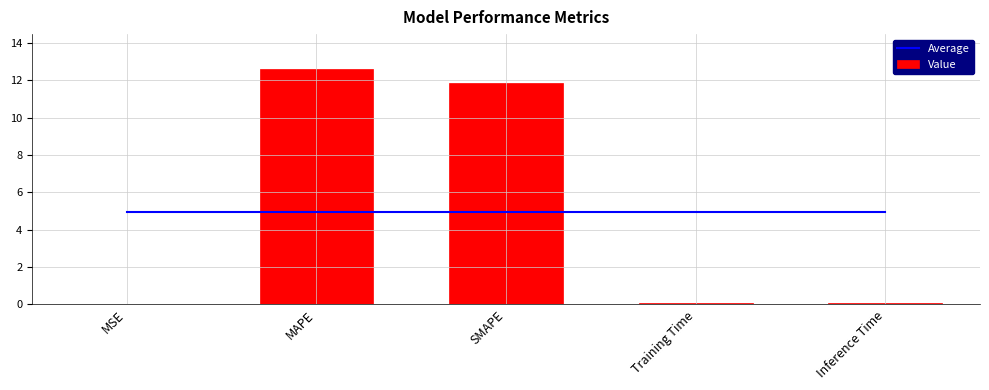

Count the number of categories in the chart.

5